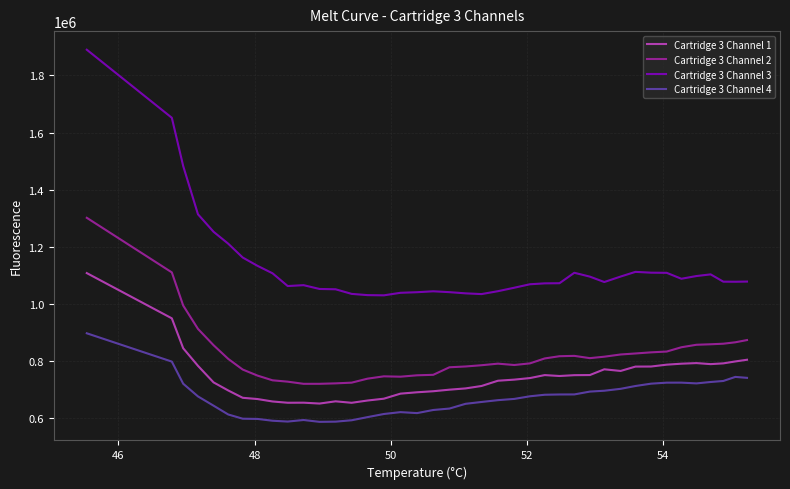

Which series has the largest total across all categories?

Cartridge 3 Channel 3